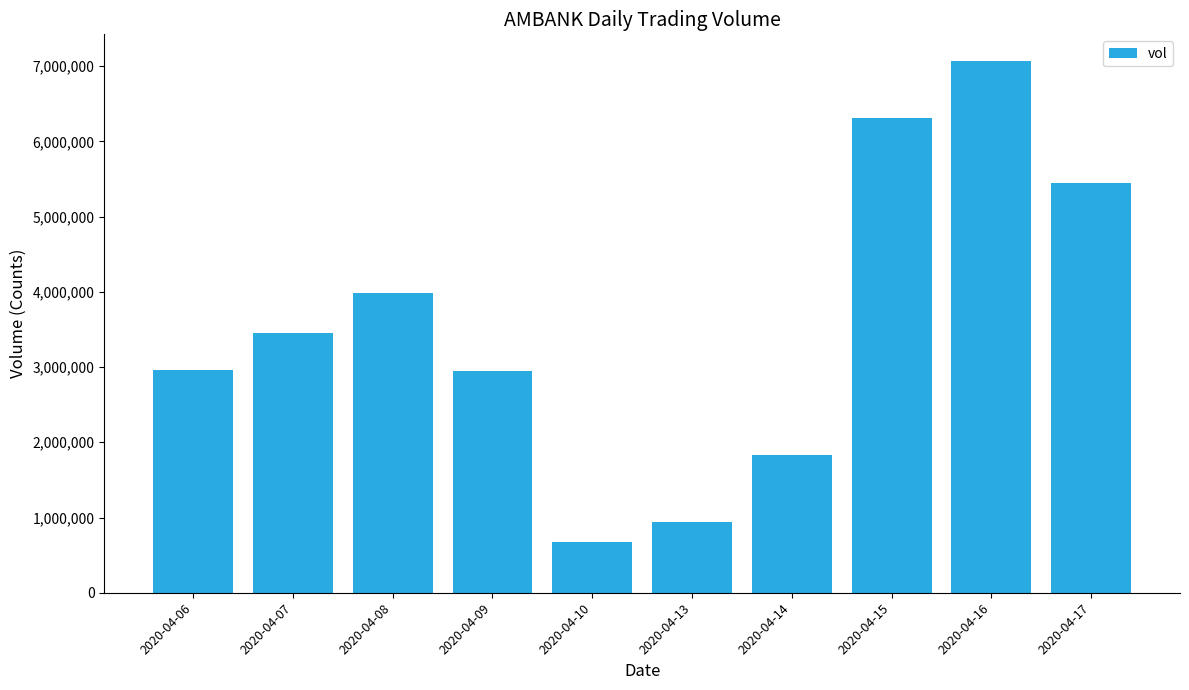

What is the value of the 8th bar from the left?

6306700